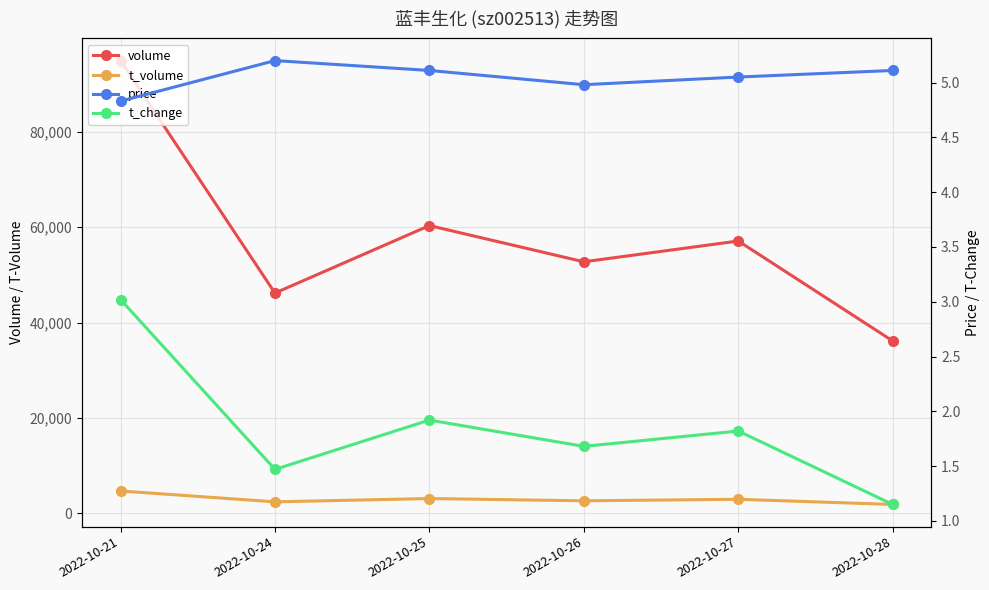

List the labels in order of price value, smallest first.

2022-10-21, 2022-10-26, 2022-10-27, 2022-10-25, 2022-10-28, 2022-10-24